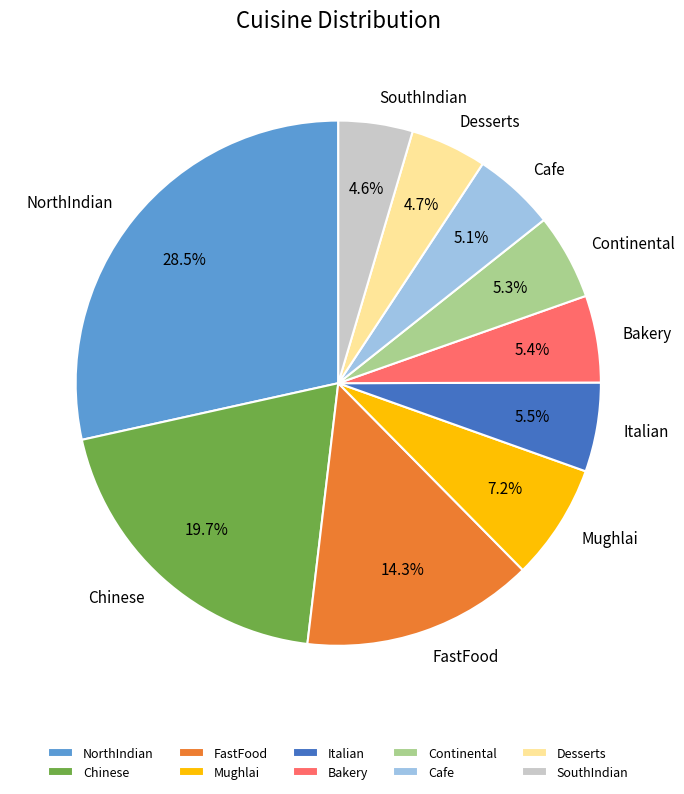

To the nearest percent, what percentage of the pie is Bakery?

5%